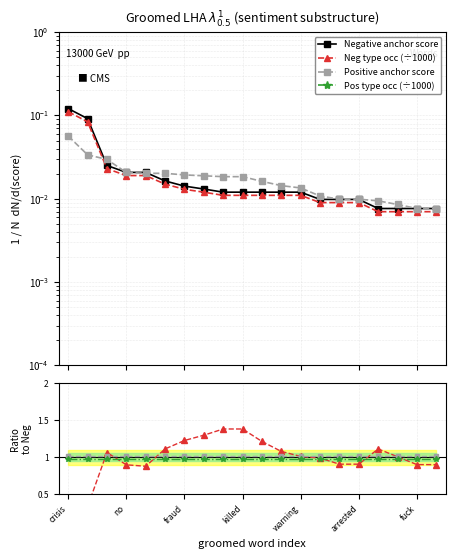

Is it true that negative anchor score equals 0.0 at sc?

False